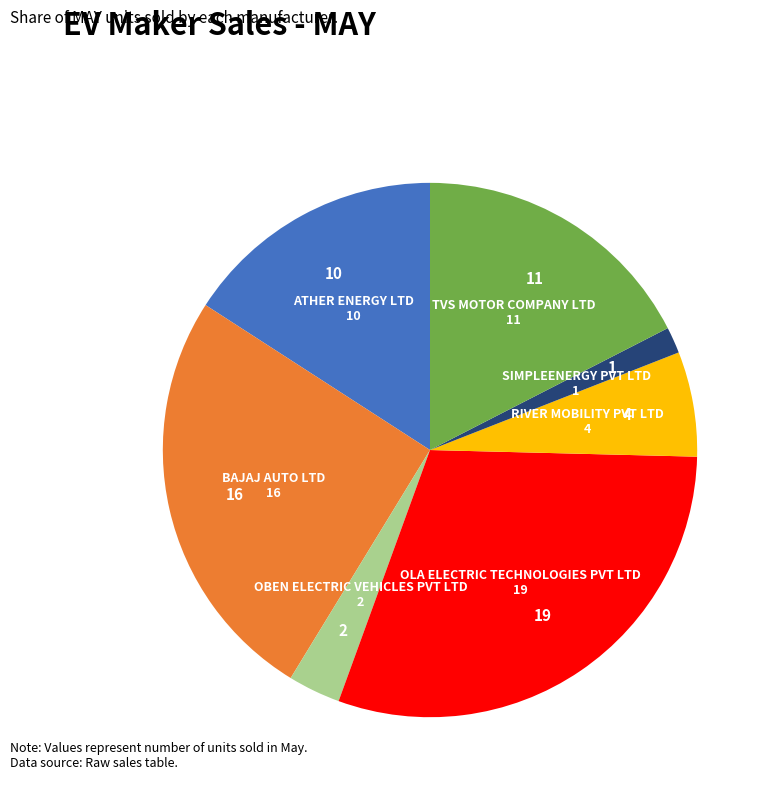

Combined, do OBEN ELECTRIC VEHICLES PVT LTD and BAJAJ AUTO LTD account for over 50%?

No